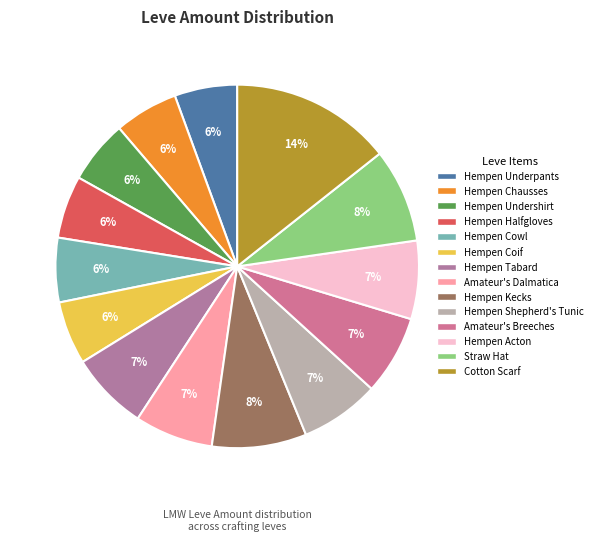

What percentage is the Hempen Chausses slice, to the nearest percent?

6%